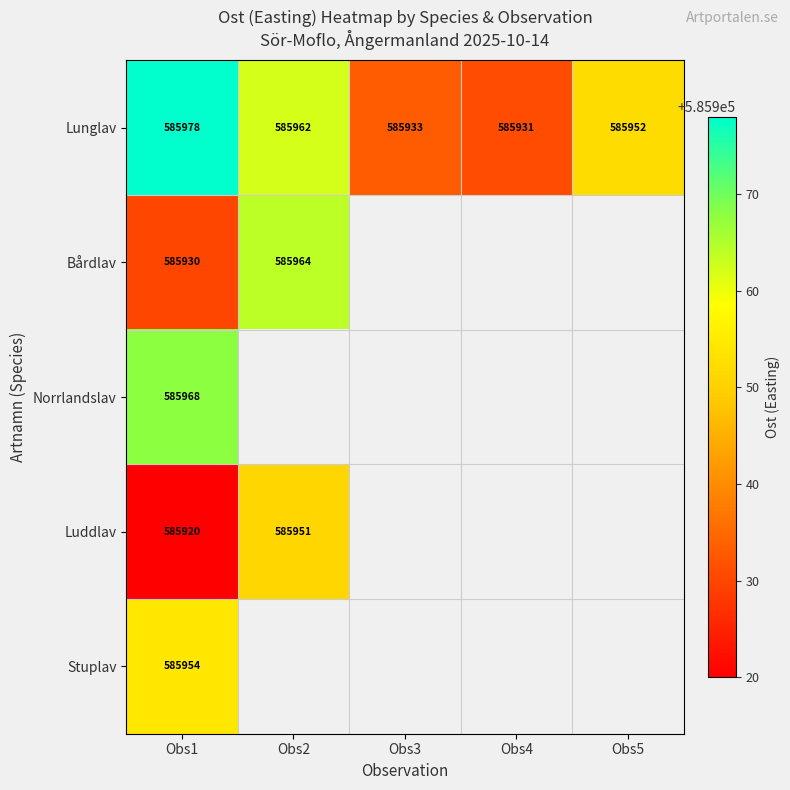

What is the sum of the Luddlav values at Obs1 and Obs2?

1171871